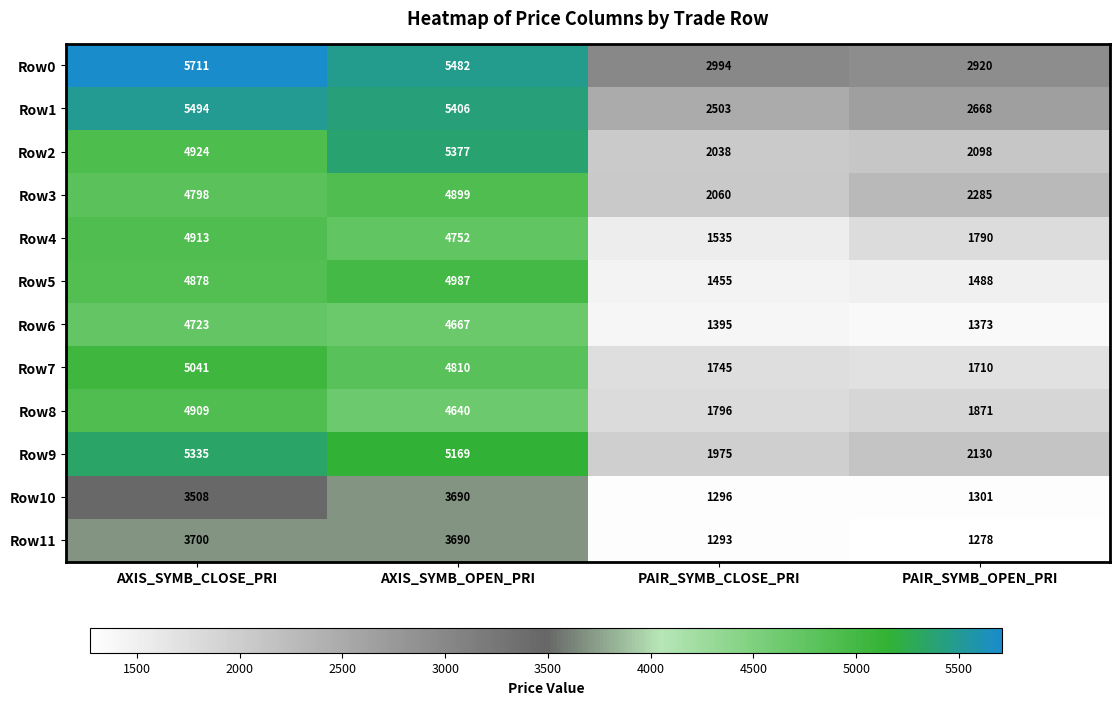

At how many categories does at least one series exceed 3863?

2